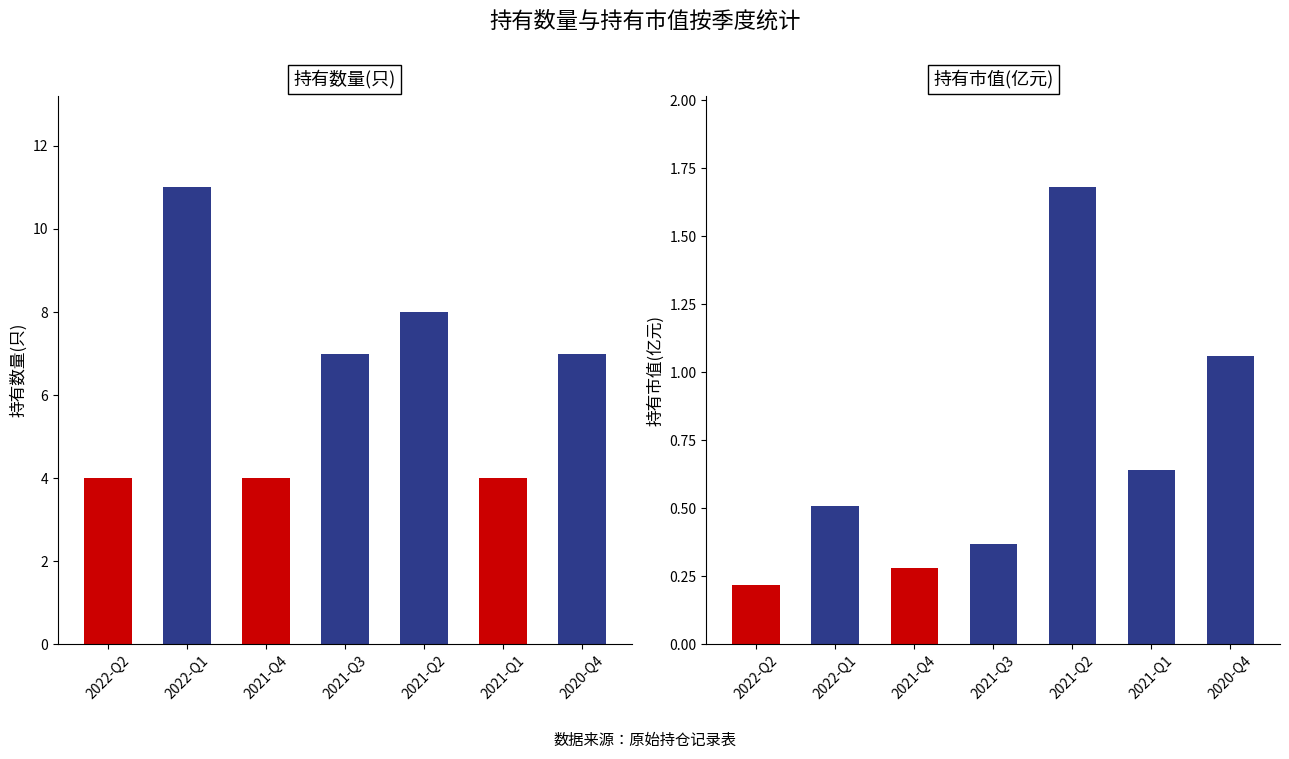

What is the maximum value shown in the chart?

11.0